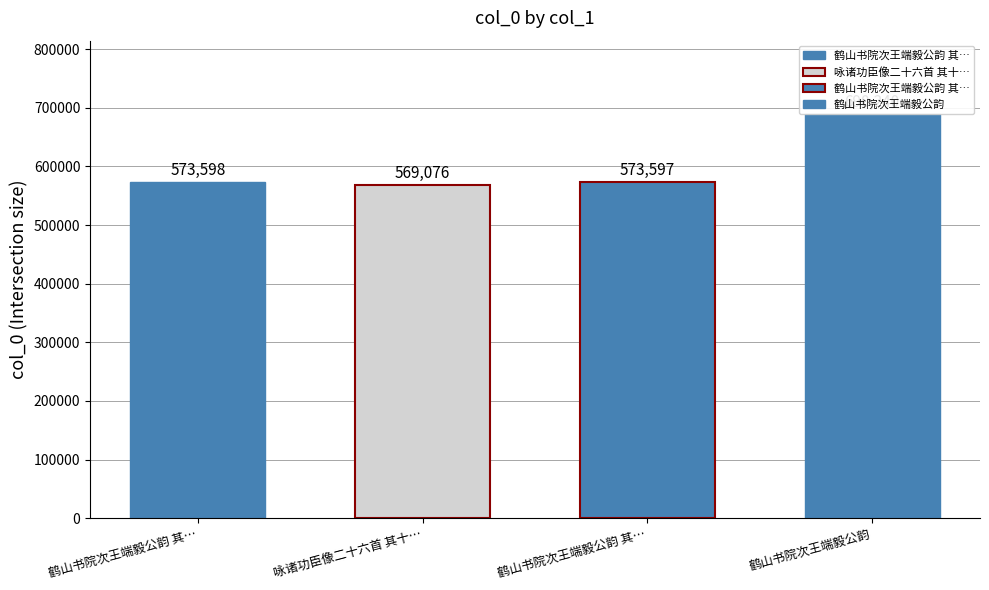

What is the difference between the maximum and minimum values?

121164